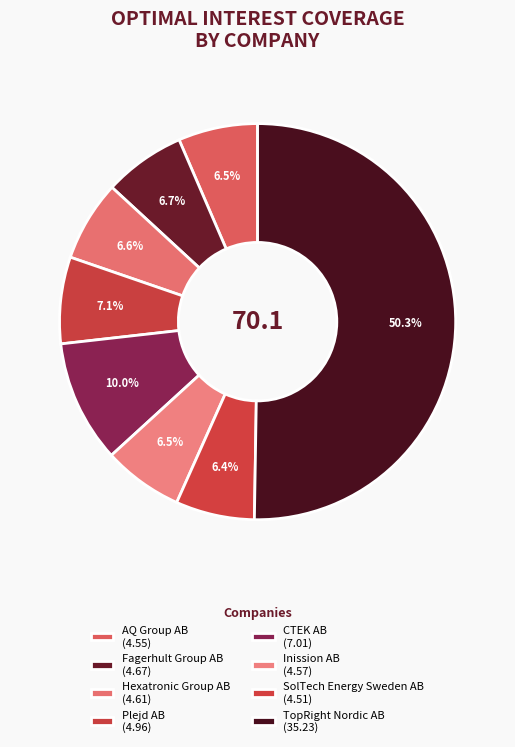

Do SolTech Energy Sweden AB and Plejd AB together represent more than half of the pie?

No